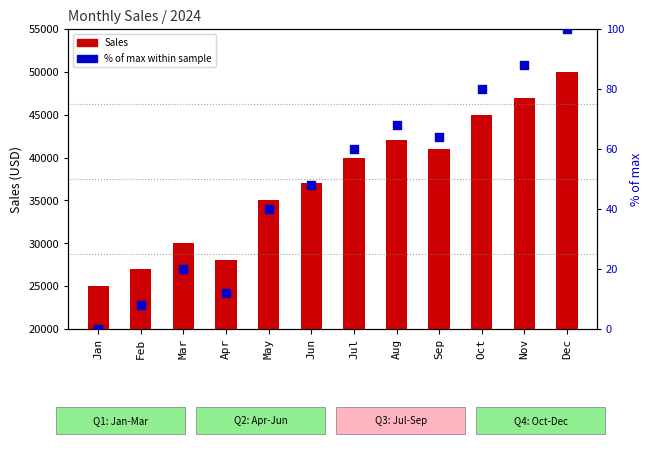

At which category is the sum across all series the highest?

Dec